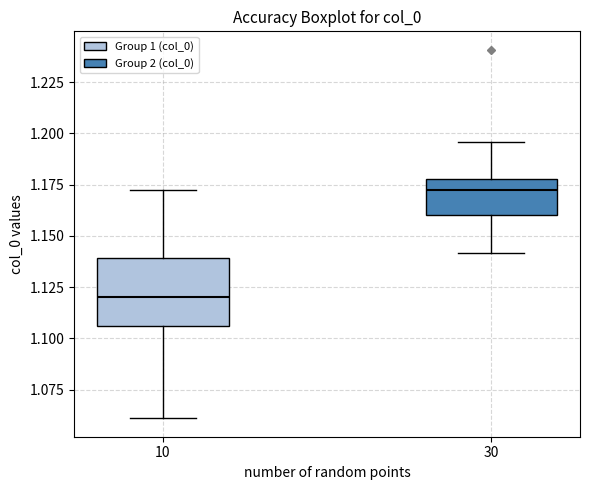

Comparing the boxes themselves (not the whiskers), which one is the tallest?

10